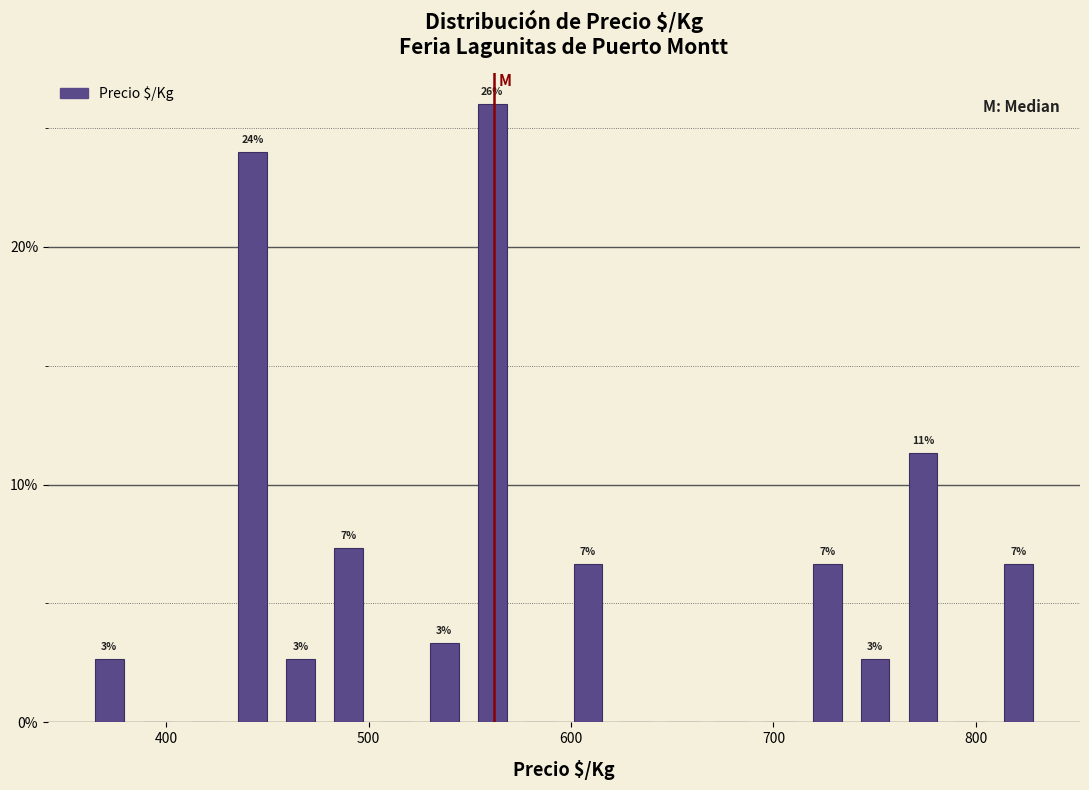

Read against the x-axis, roughly where is the centre of the tallest bar?

560